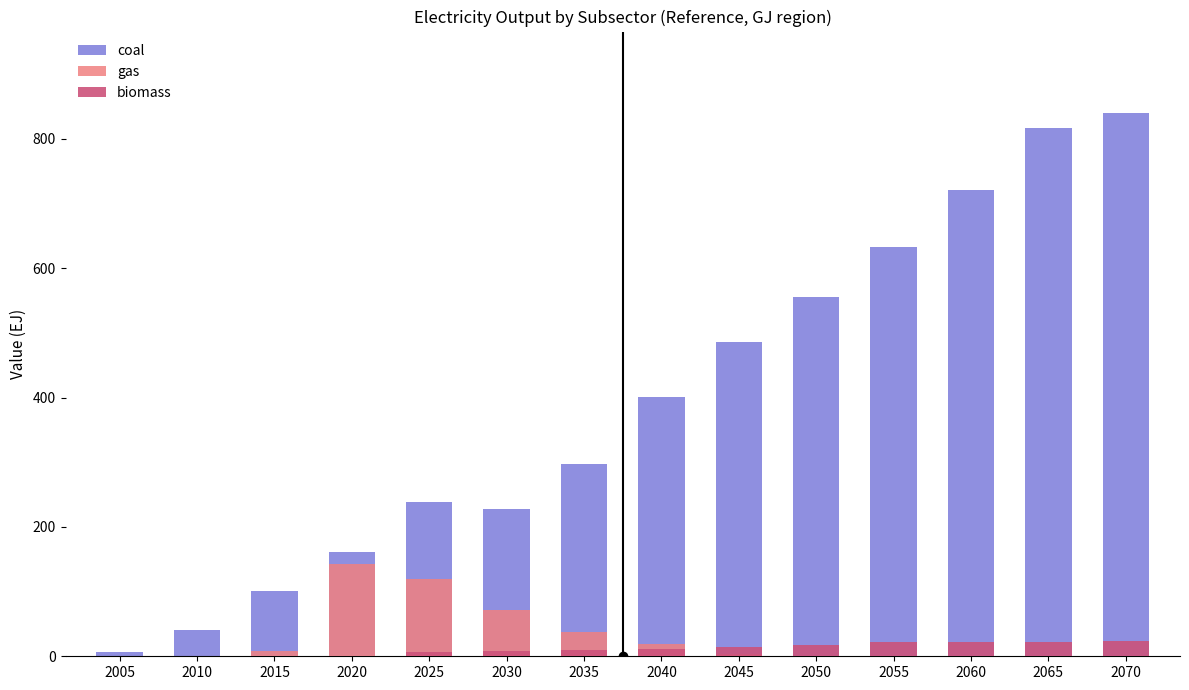

At which label does biomass first exceed 10?

2040